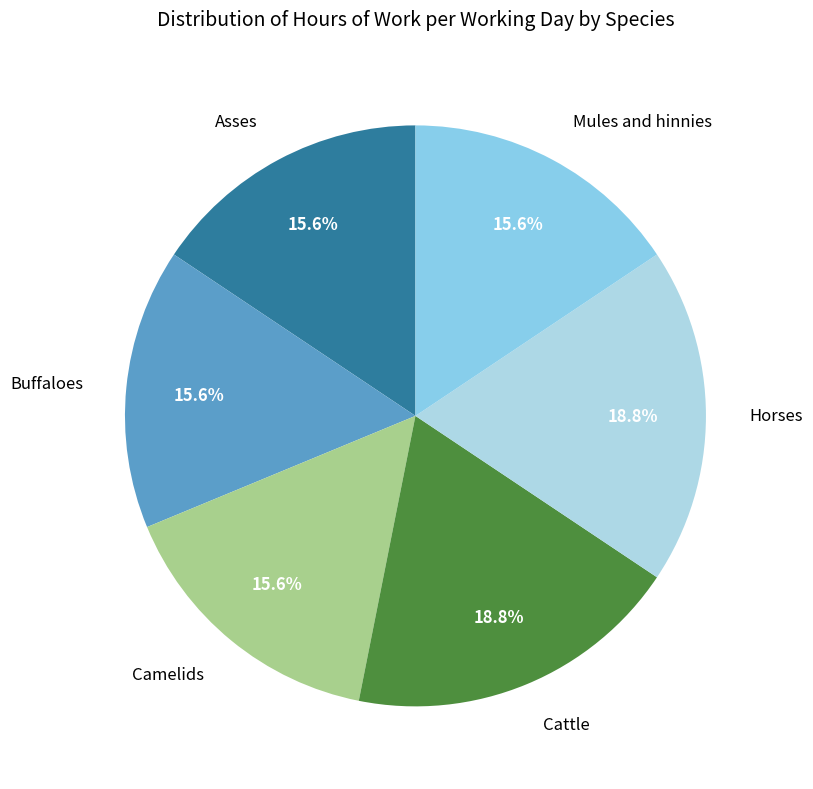

Is it true that Asses is 16% of the pie?

True